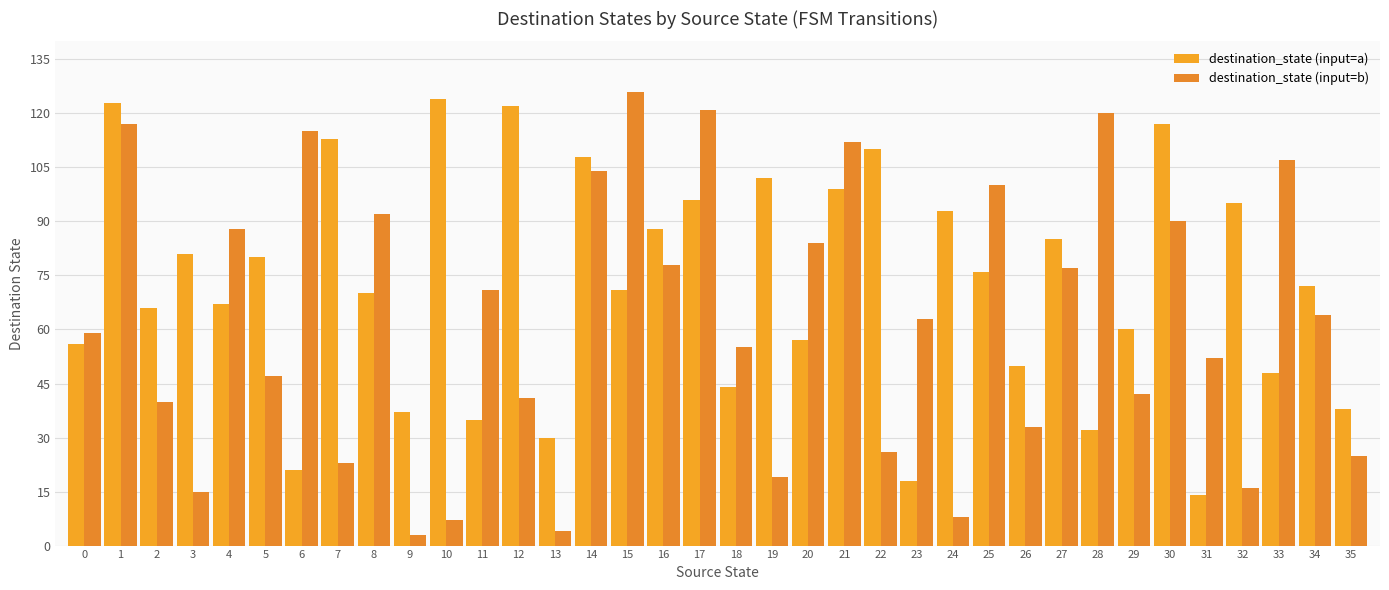

Between 6 and 35, which series saw the biggest shift?

destination_state (input=b)